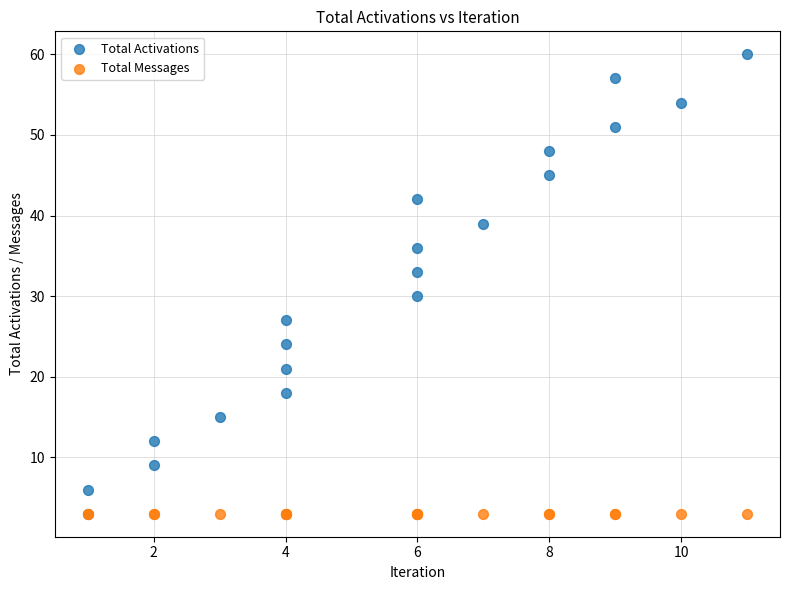

In the Total Activations series, what Y value is closest to 31?

30